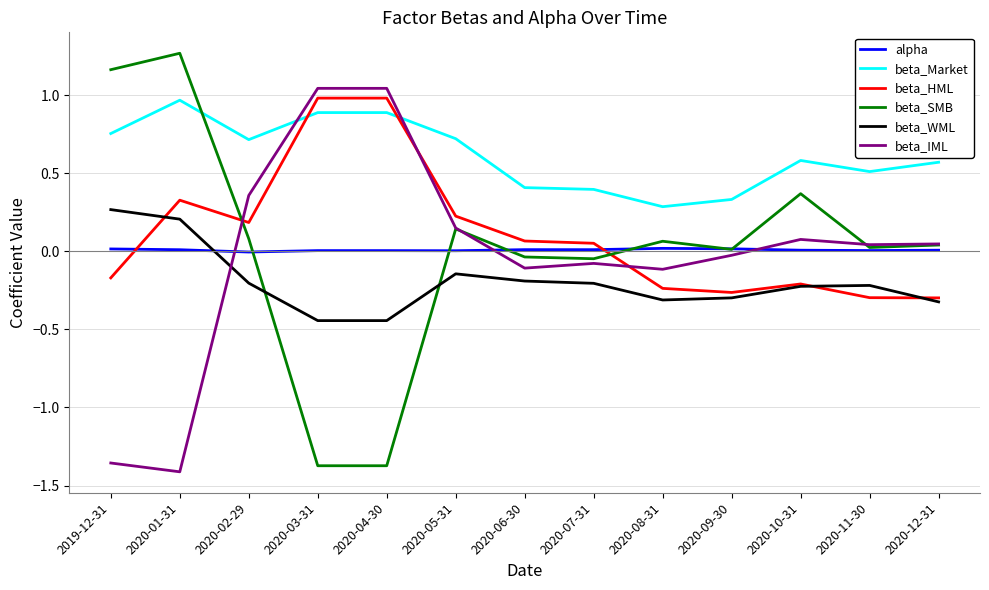

Does the chart display data point markers on the line(s)?

No